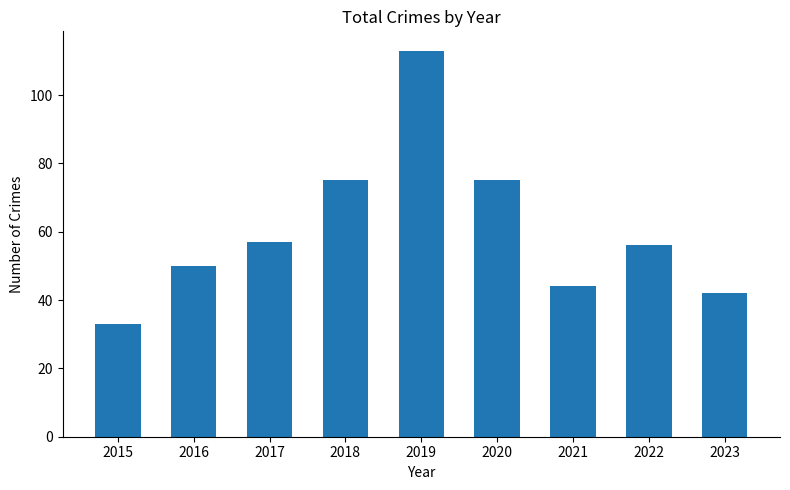

Approximately how many times larger is the value at 2016 compared to 2017?

0.9